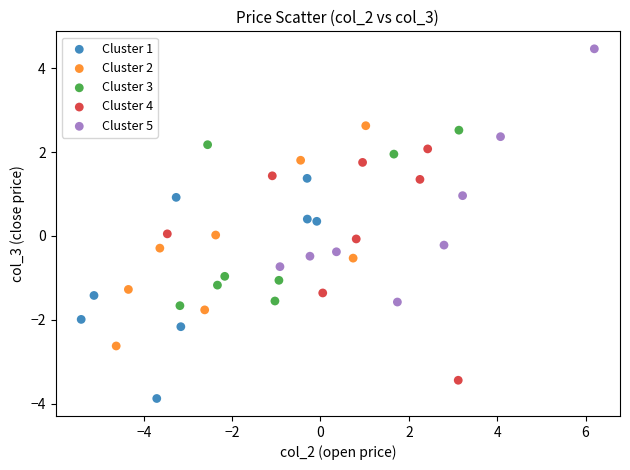

Which series contains the lowest Y value?

Cluster 1